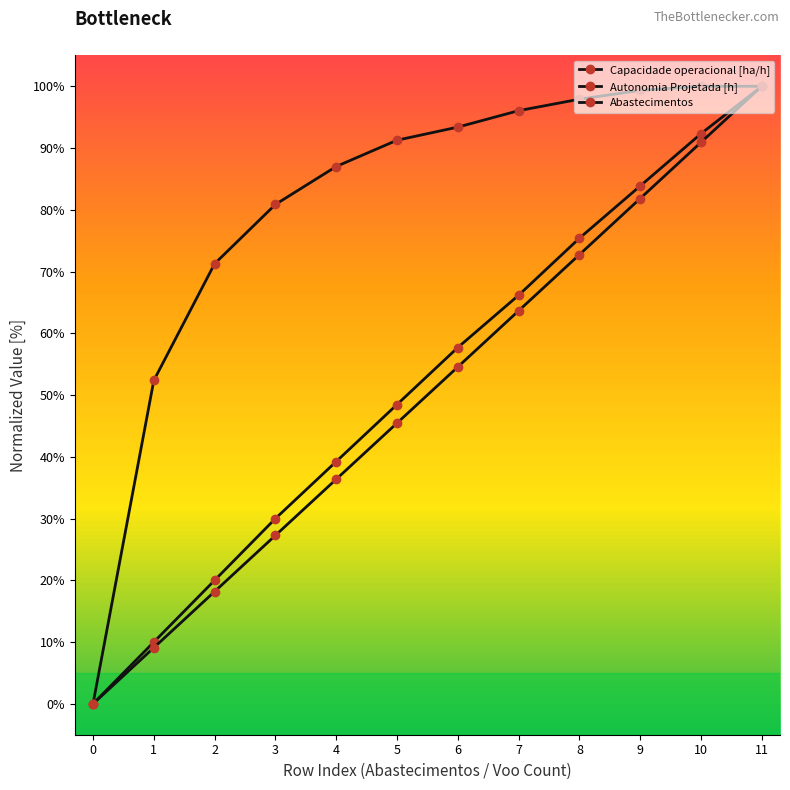

What is the highest value of the Autonomia Projetada [h] series?

100.0